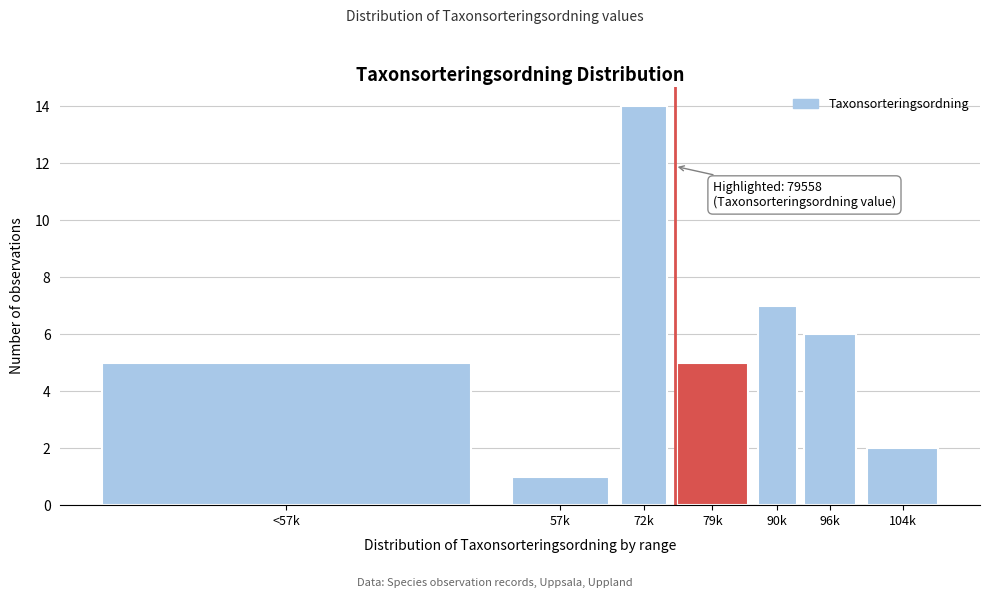

Reading left to right, what are all the values shown in this chart?

<57k=5	57k=1	72k=14	79k=5	90k=7	96k=6	104k=2